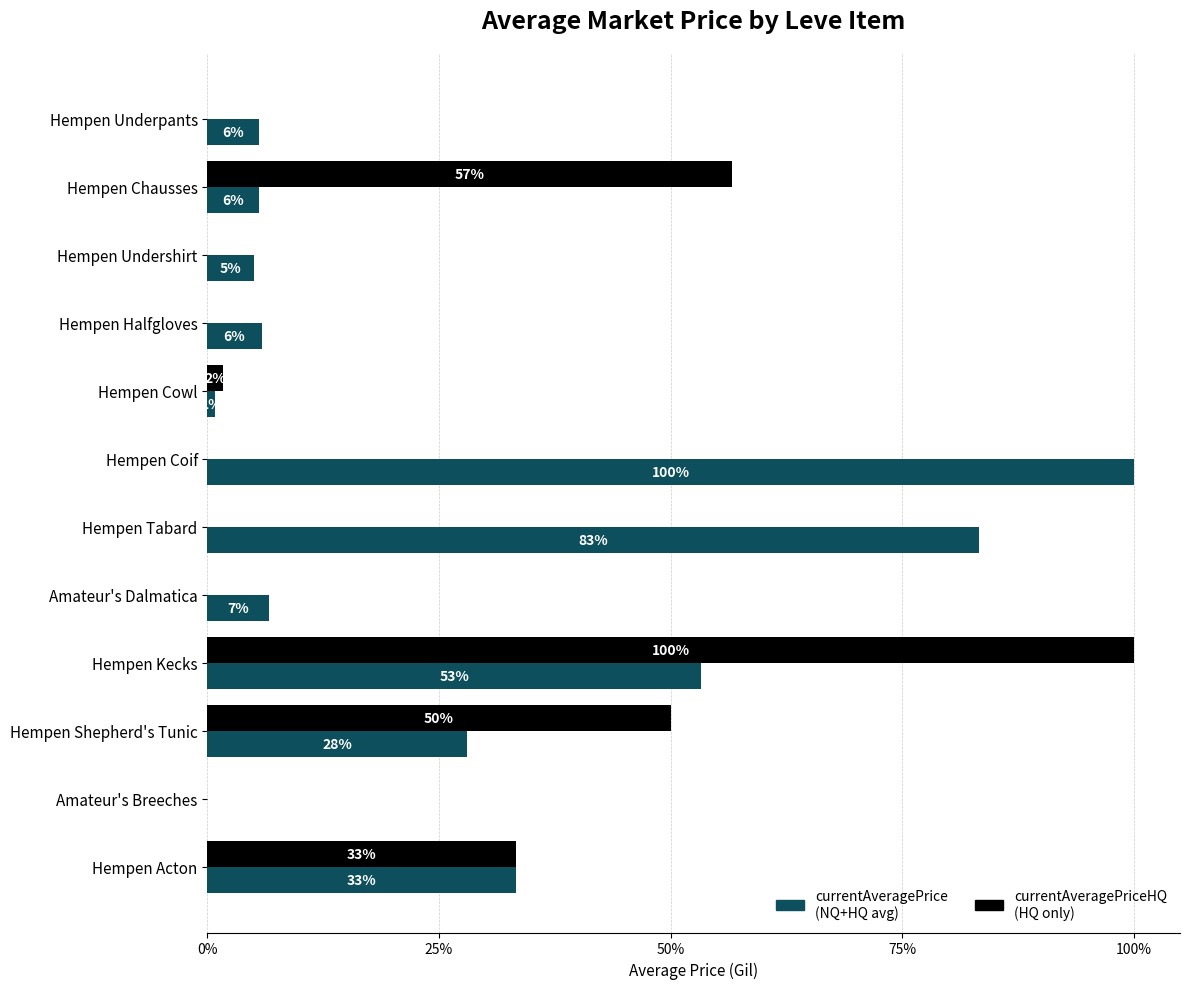

Reading left to right, transcribe all the data shown in this chart.

currentAveragePrice: 3307.0	3309.0	2996.0	3515.0	502.5	60000.0	50000.0	4000.0	32002.5	16799.5	0.0	20003.0
currentAveragePriceHQ: 0.0	34000.0	0.0	0.0	1000.0	0.0	0.0	0.0	60000.0	30000.0	0.0	20003.0